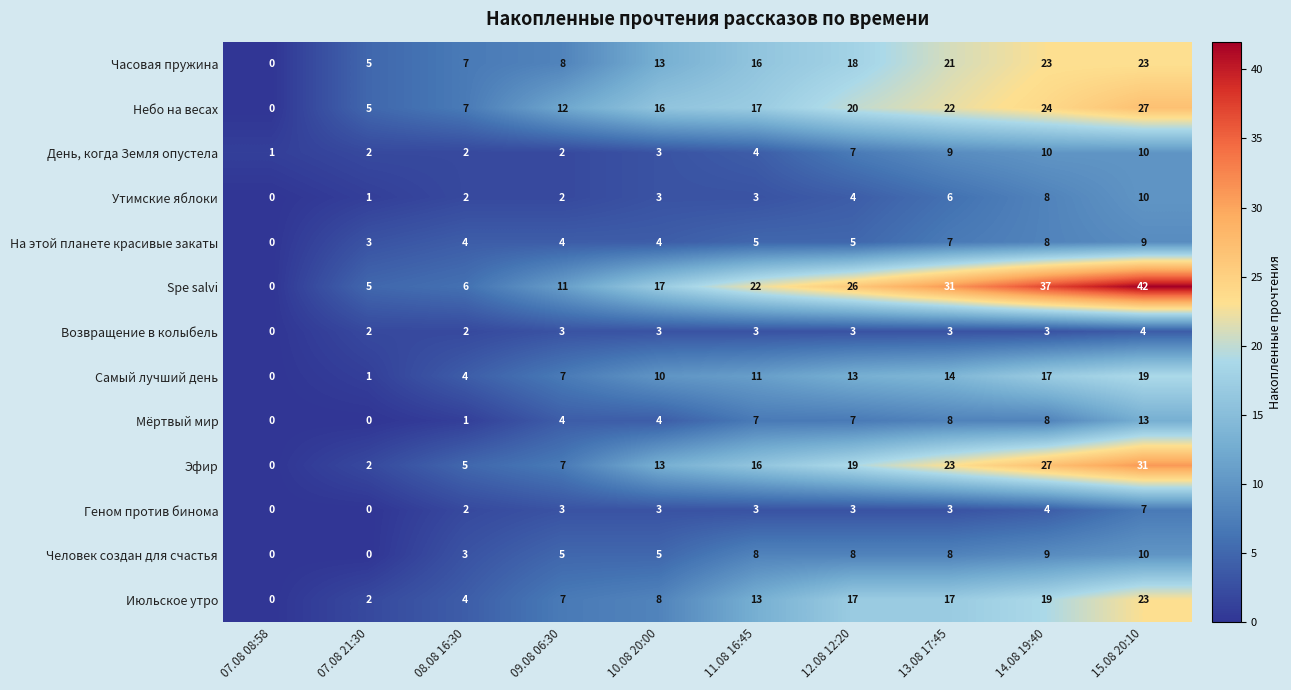

What is the greatest value displayed?

42